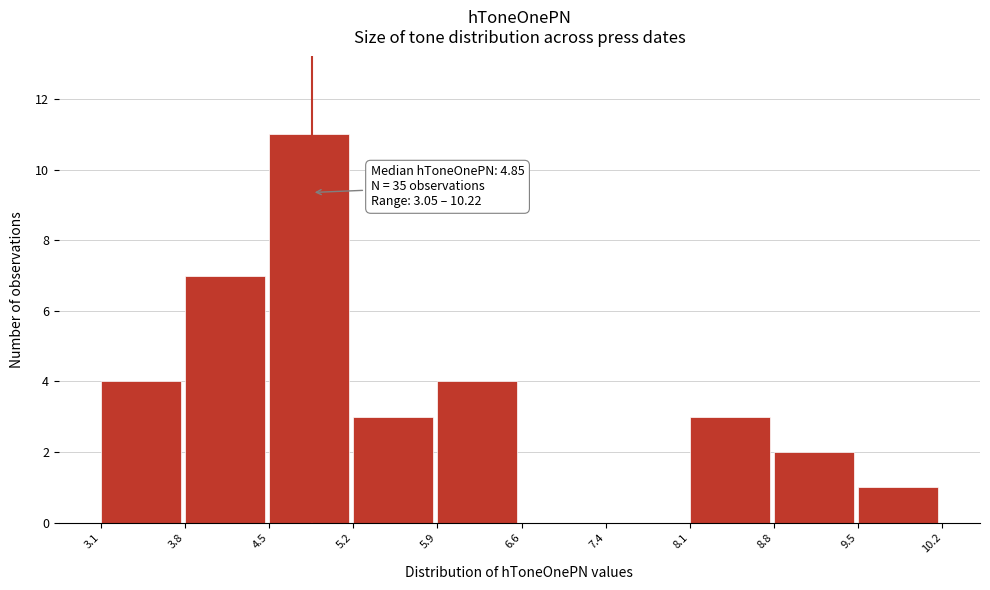

Over which range of the x-axis is the bar tallest?

4.5 to 5.2